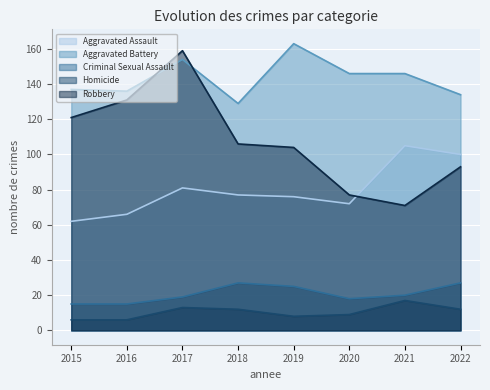

Reading left to right, extract all data points from this chart.

Aggravated Assault: 62	66	81	77	76	72	105	100
Aggravated Battery: 137	136	154	129	163	146	146	134
Criminal Sexual Assault: 15	15	19	27	25	18	20	27
Homicide: 6	6	13	12	8	9	17	12
Robbery: 121	131	159	106	104	77	71	93